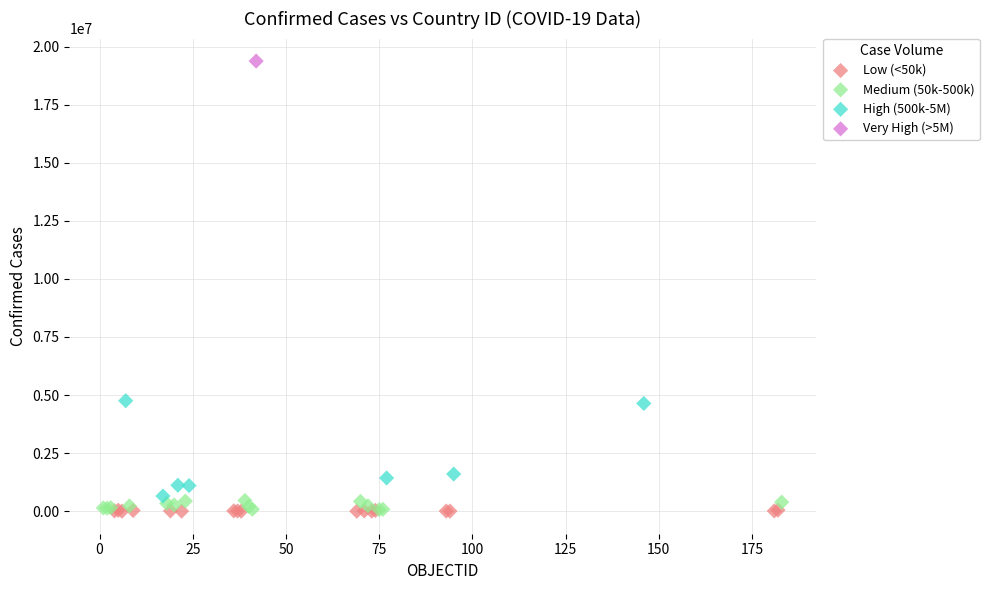

What are all the series names shown in the legend?

Low (<50k), Medium (50k-500k), High (500k-5M), Very High (>5M)